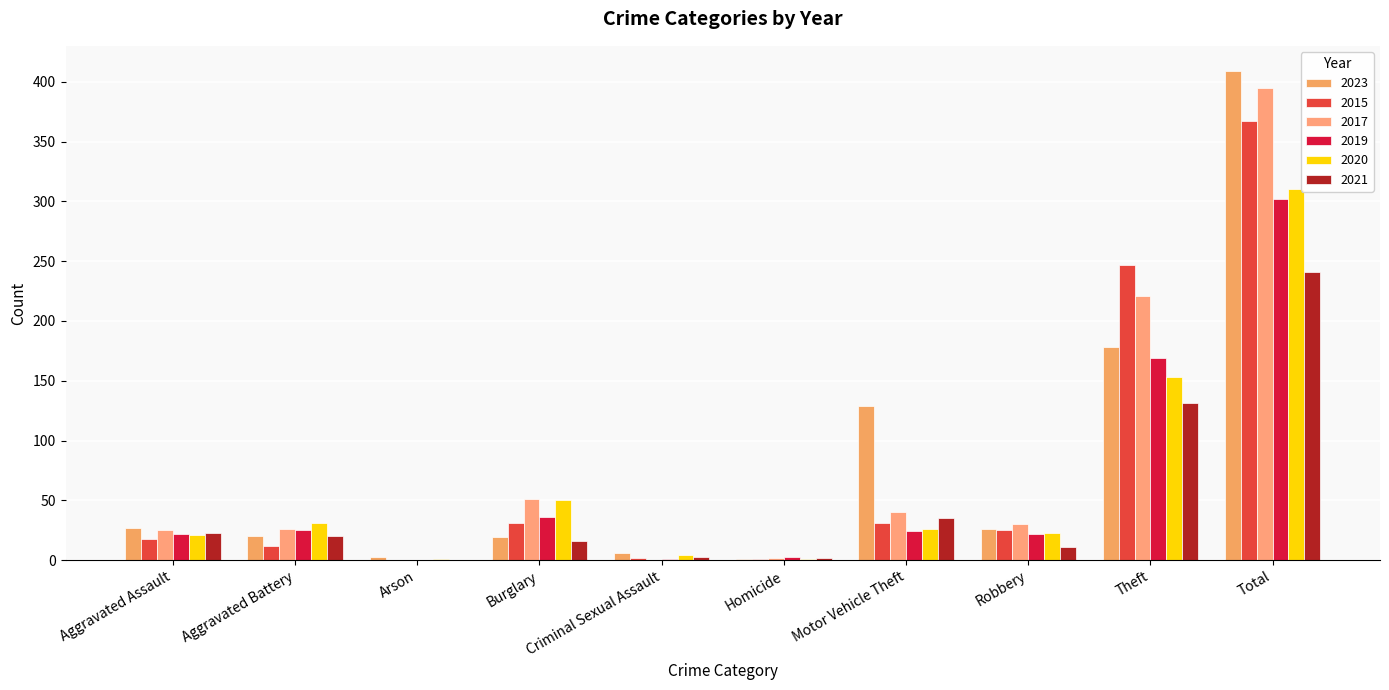

Which series has the largest total across all categories?

2023